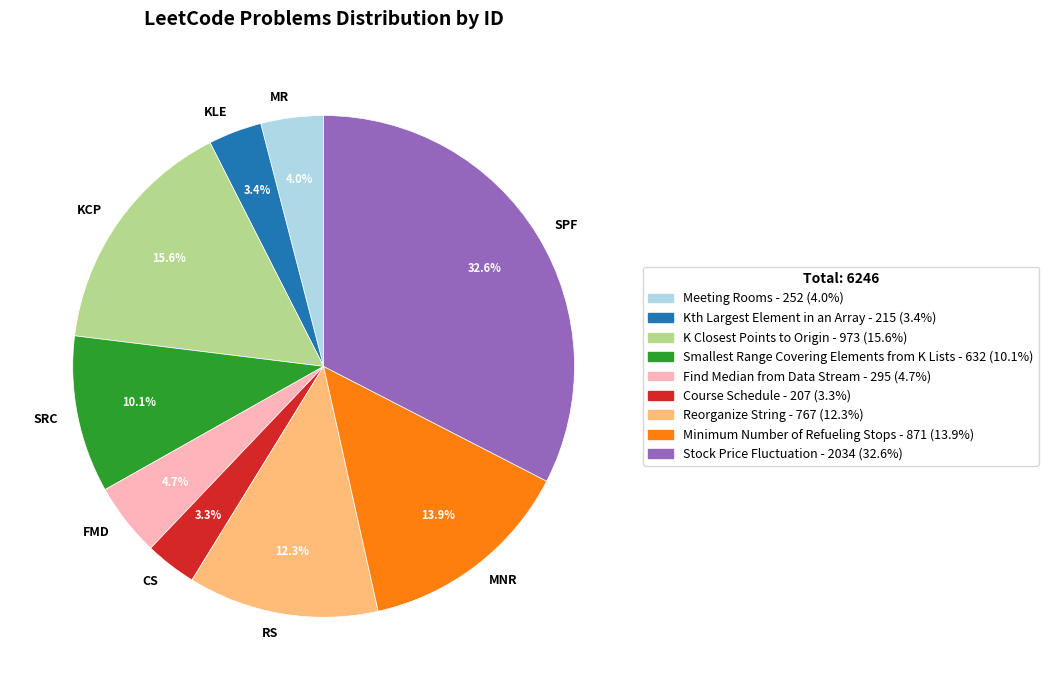

Does RS represent more than half of the total?

No